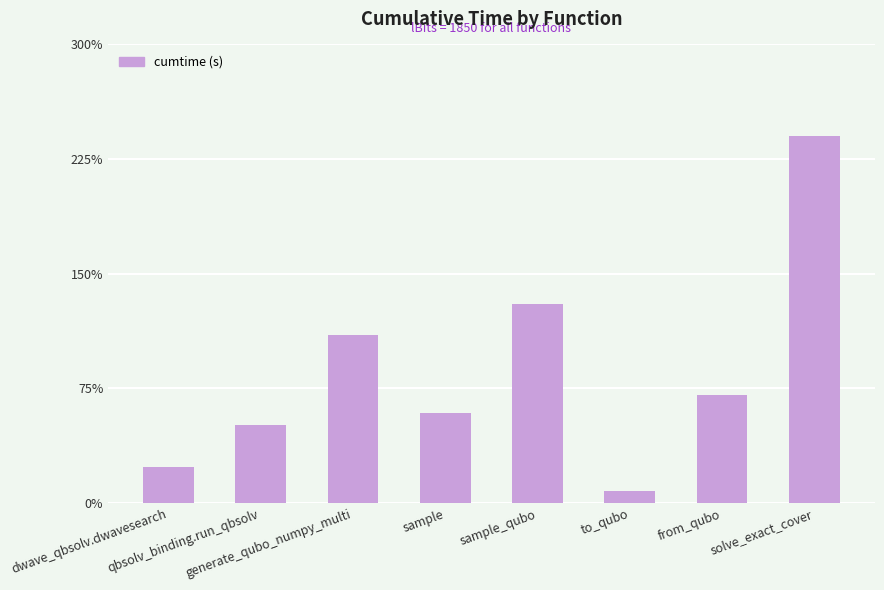

Does the chart contain any negative values?

No